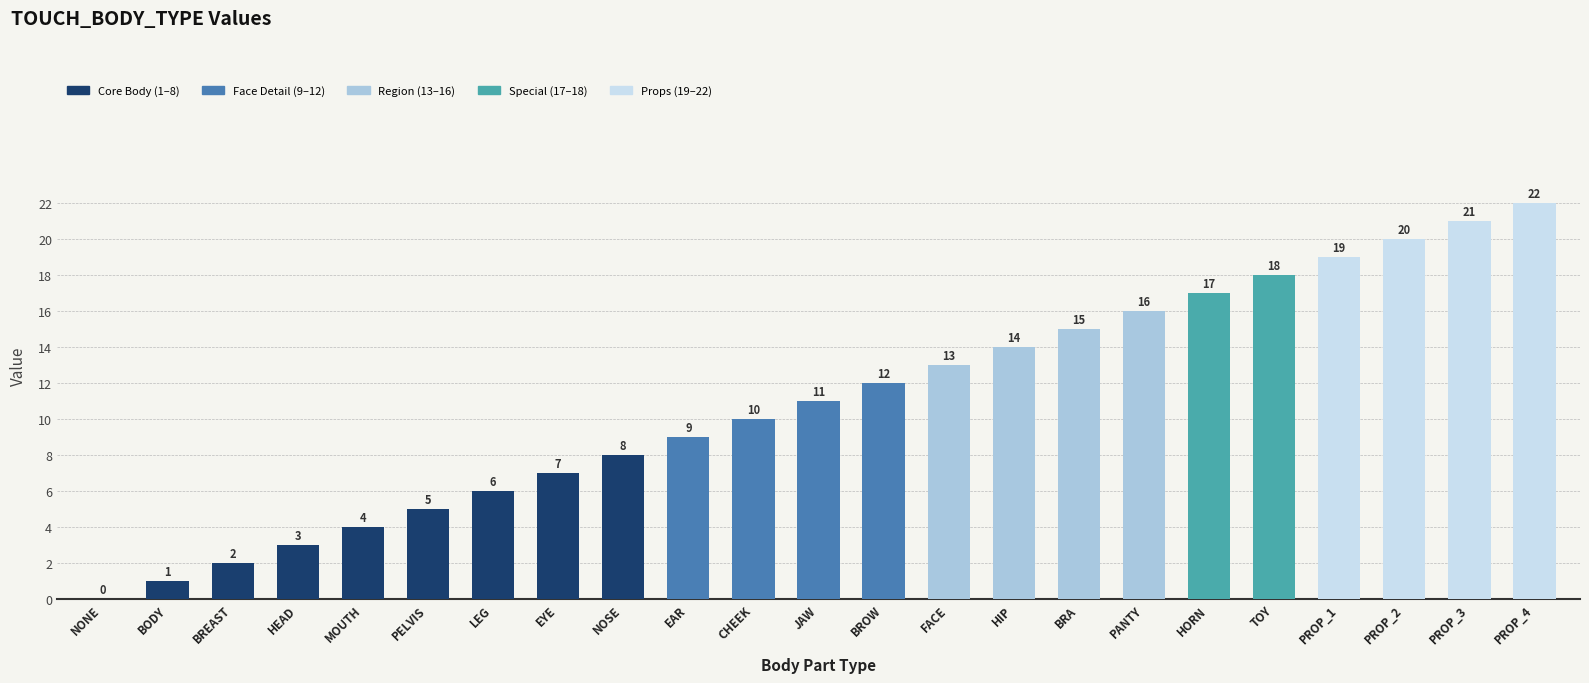

The chart shows a value of 5 at CHEEK. True or false?

False